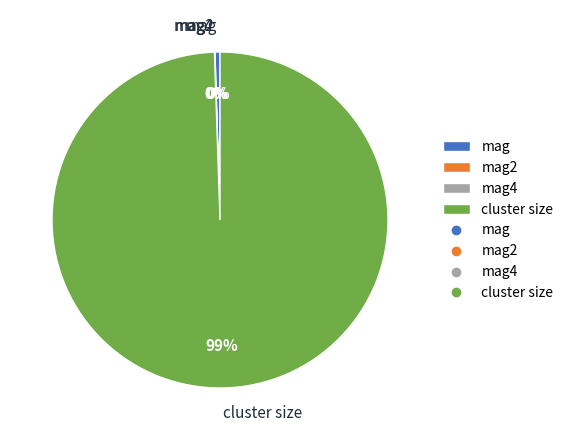

Does any single category account for the majority?

Yes